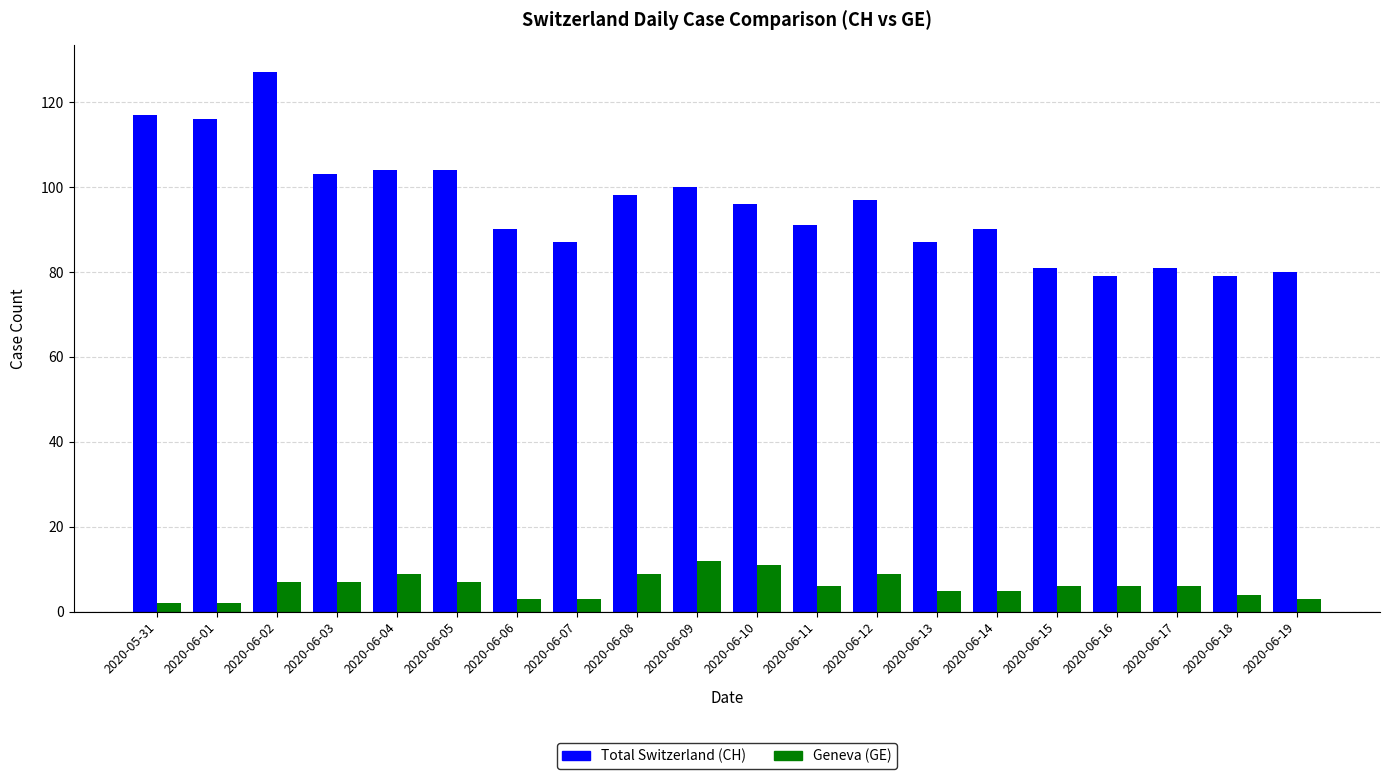

Reading right to left, transcribe all the data shown in this chart.

Total Switzerland (CH): 80	79	81	79	81	90	87	97	91	96	100	98	87	90	104	104	103	127	116	117
Geneva (GE): 3	4	6	6	6	5	5	9	6	11	12	9	3	3	7	9	7	7	2	2